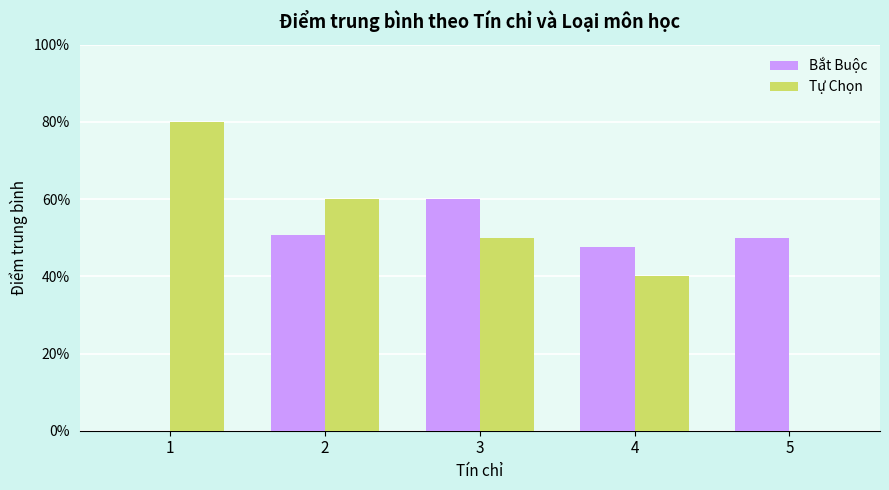

Rank the series by their average value, from lowest to highest.

Bắt Buộc, Tự Chọn